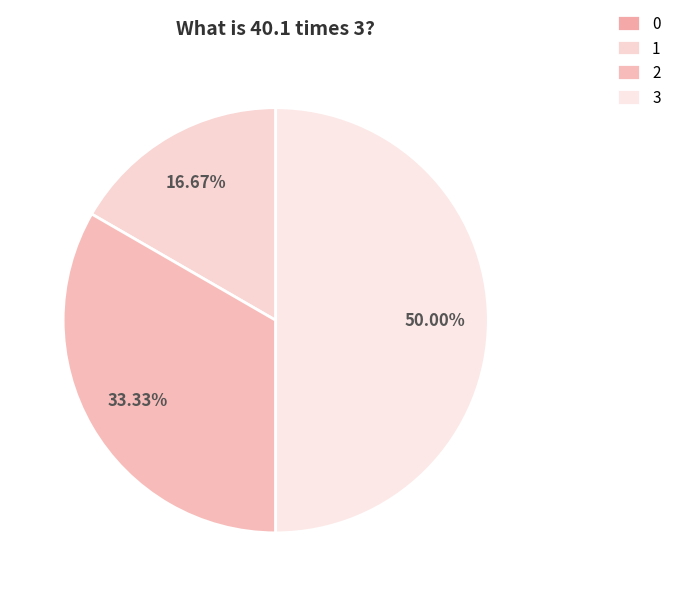

Do 0 and 1 together represent more than half of the pie?

No